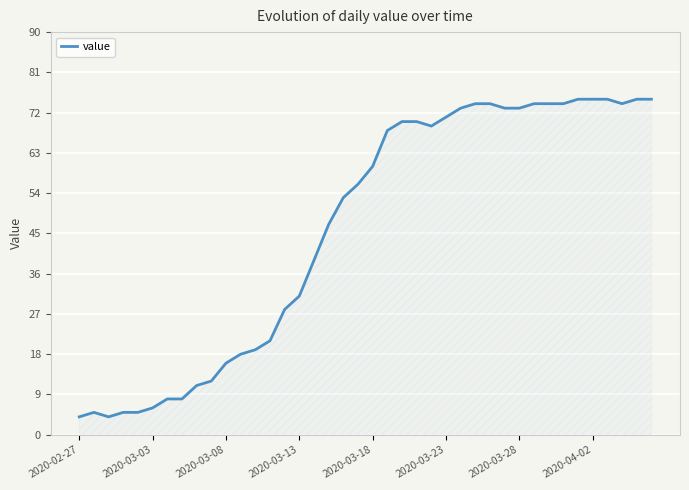

What is the difference between the maximum and minimum values?

71